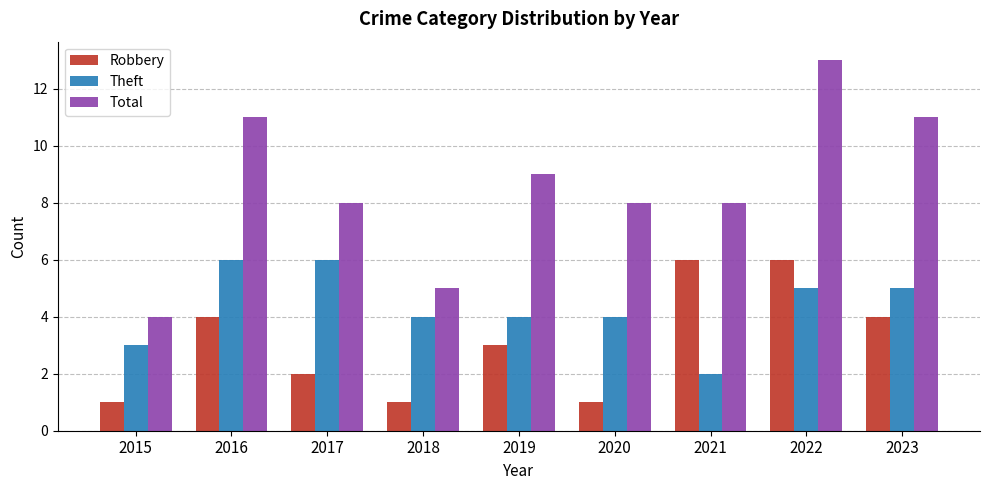

What is the maximum value shown in the chart?

13